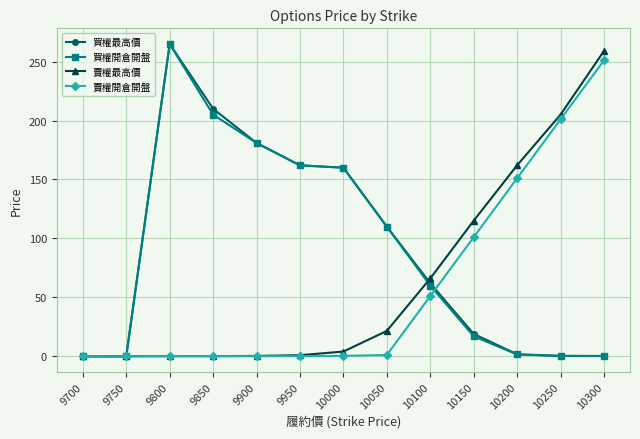

Between 9850 and 10300, which series saw the biggest shift?

賣權最高價